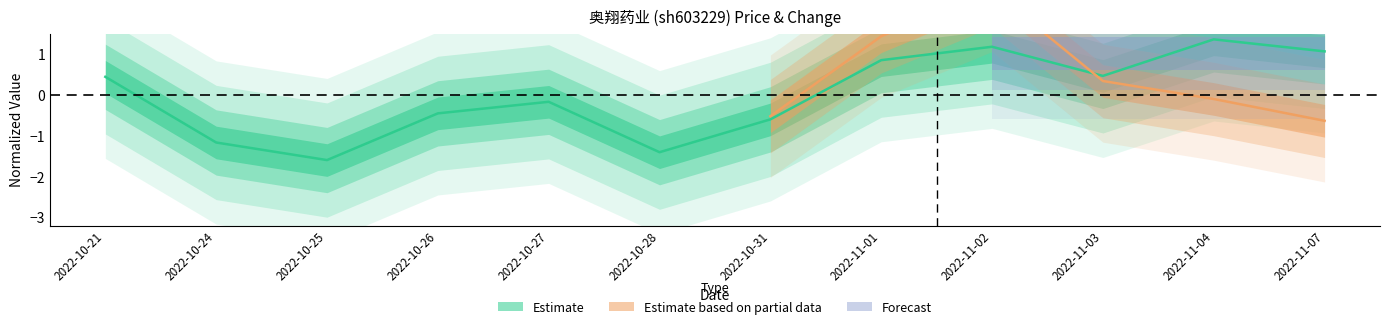

Between 2022-11-03 and 2022-10-26, which is larger?

2022-11-03